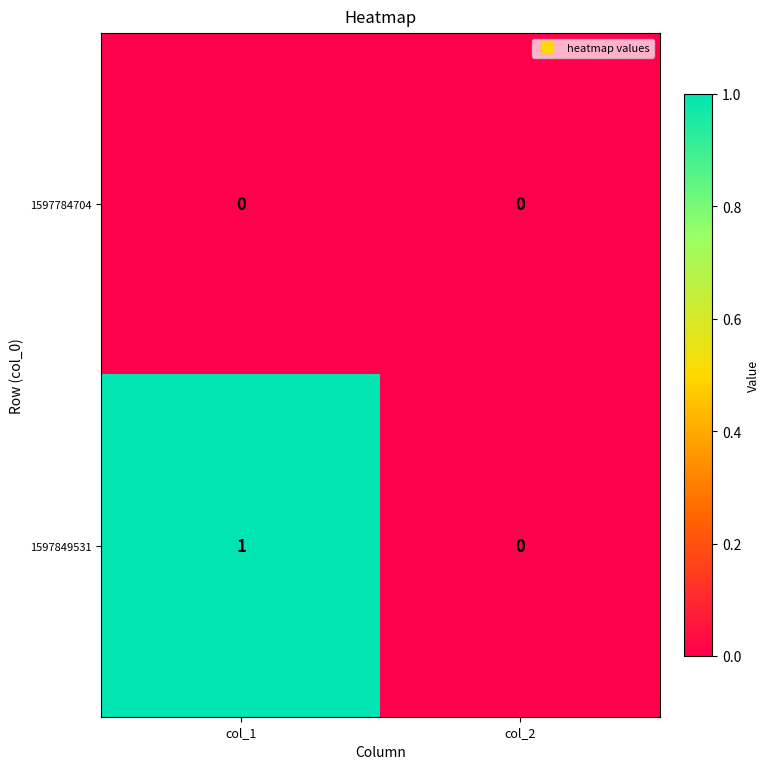

What is the maximum value shown in the chart?

1